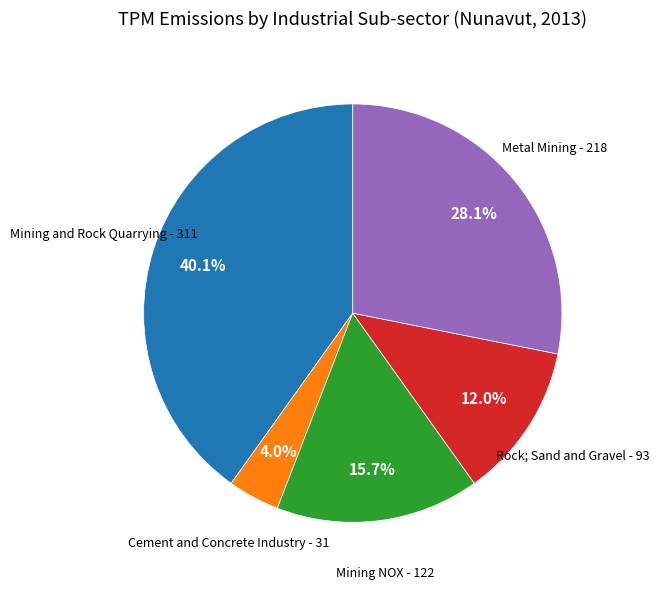

Is there a majority slice in this chart?

No